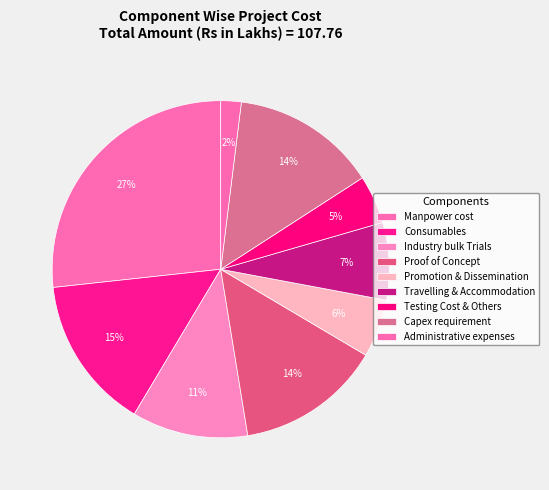

Count the number of slices in the pie.

9